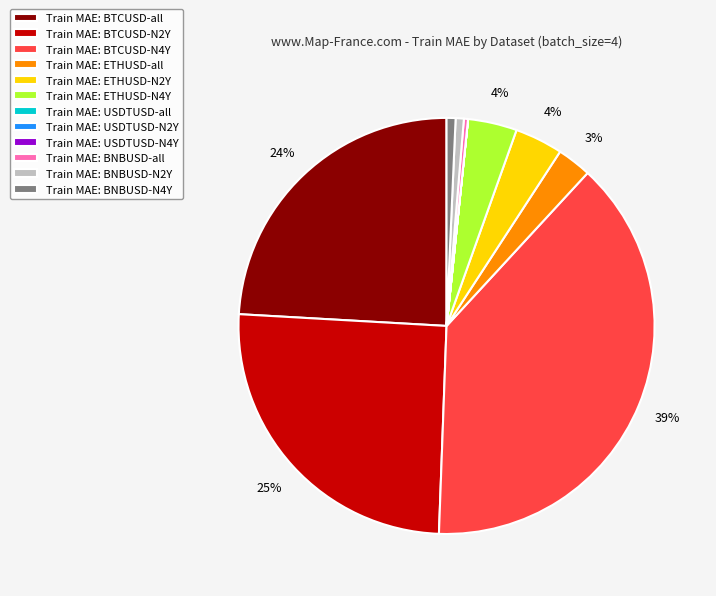

To the nearest percent, what is the average slice percentage?

8%